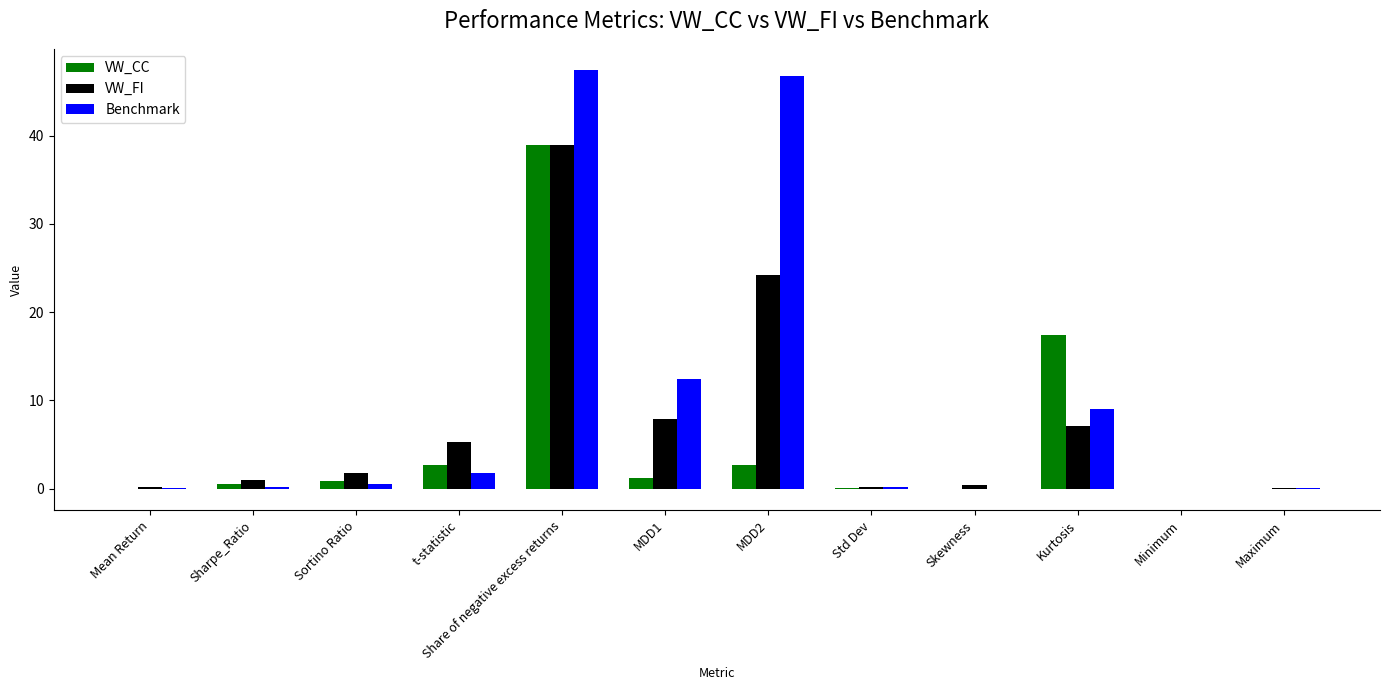

At which label is VW_CC closest to 19?

Kurtosis